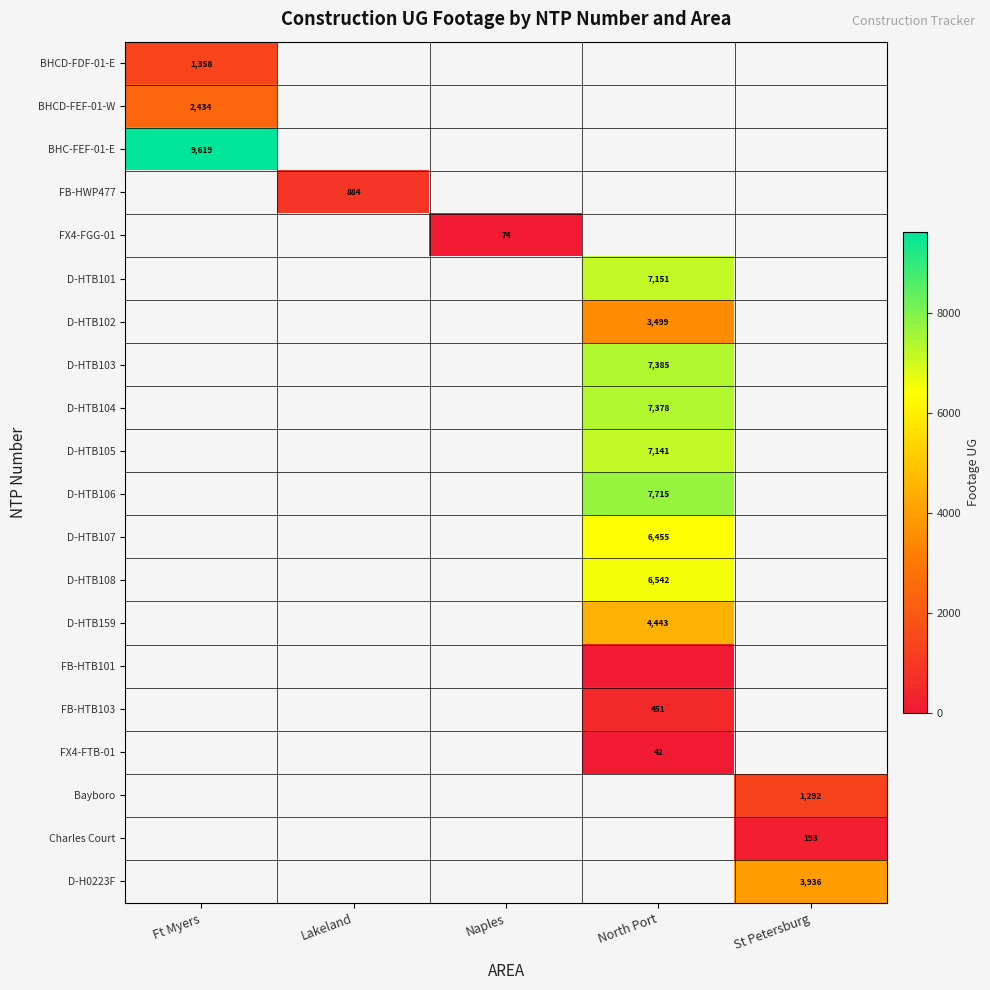

At which category does the chart reach its minimum across all series?

North Port